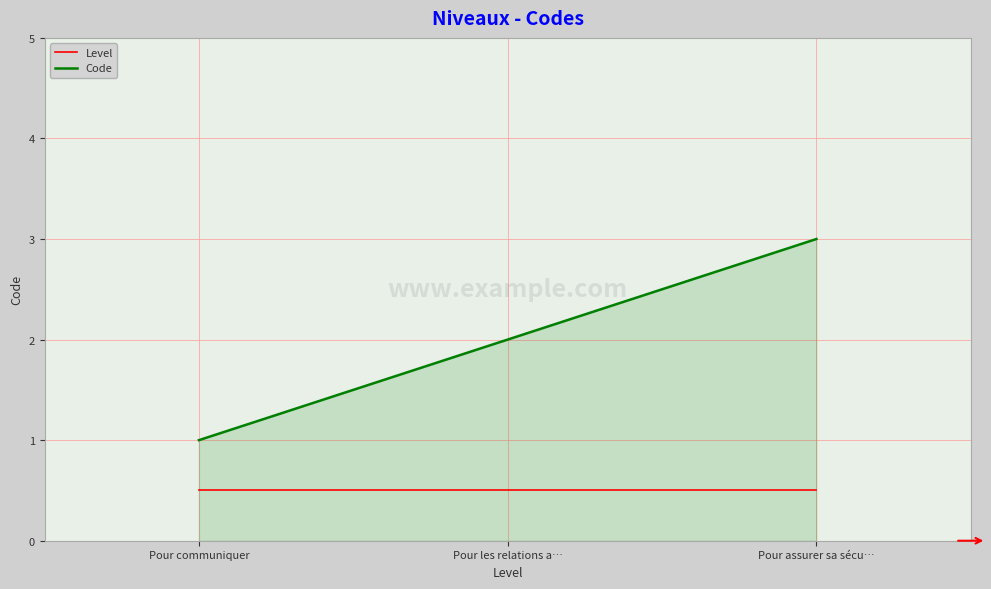

What position from the right is Pour les relations a…?

2